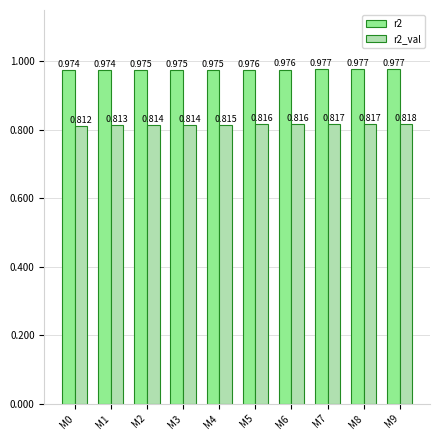

The r2_val series shows 1.5 at M9. True or false?

False